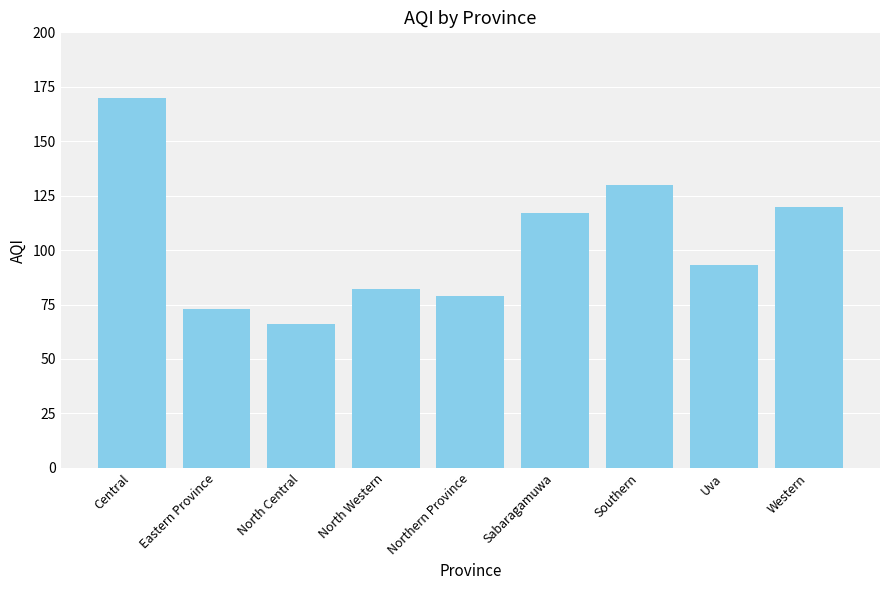

Reading left to right, what are all the values shown in this chart?

170	73	66	82	79	117	130	93	120